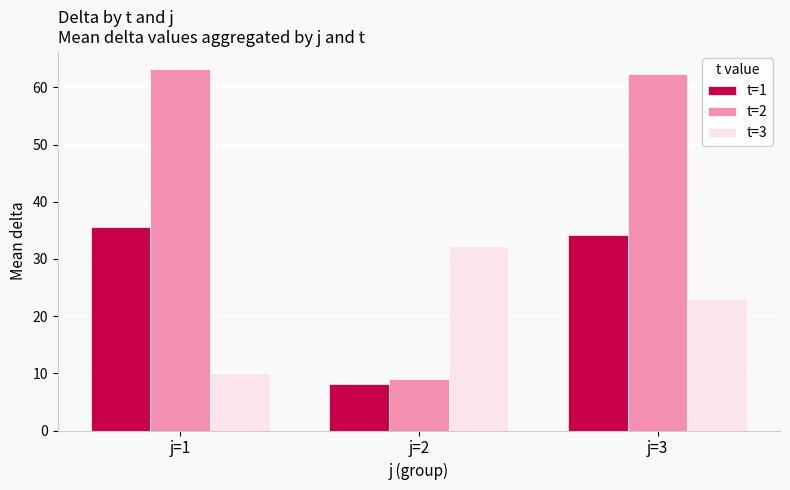

List the series in order of their overall mean, highest first.

t=2, t=1, t=3